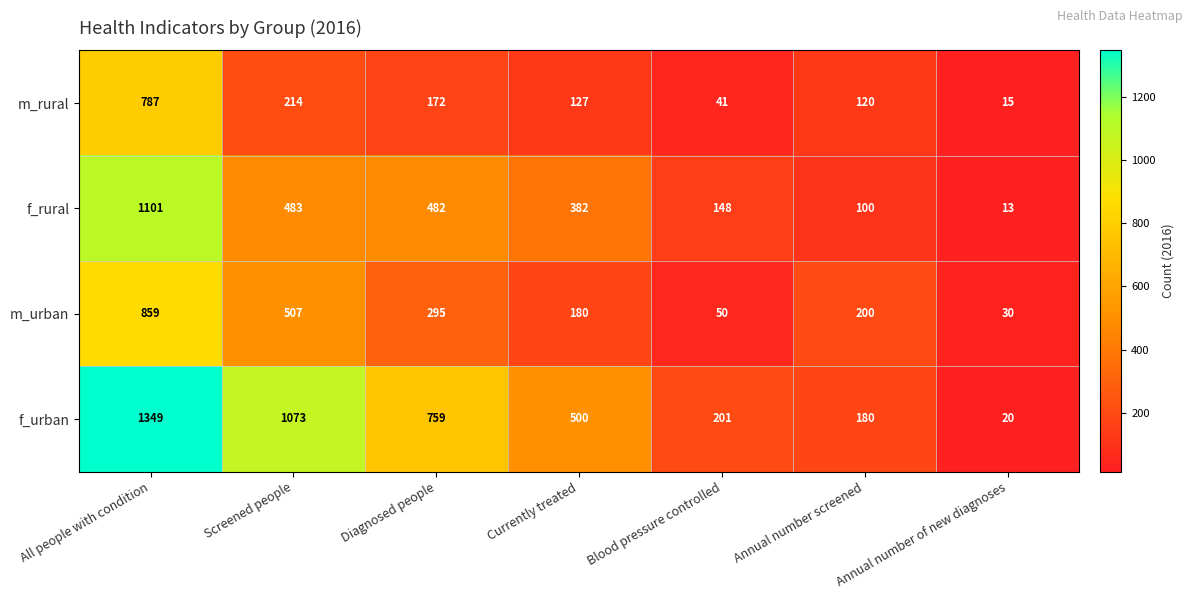

At which category does the chart reach its minimum across all series?

Annual number of new diagnoses